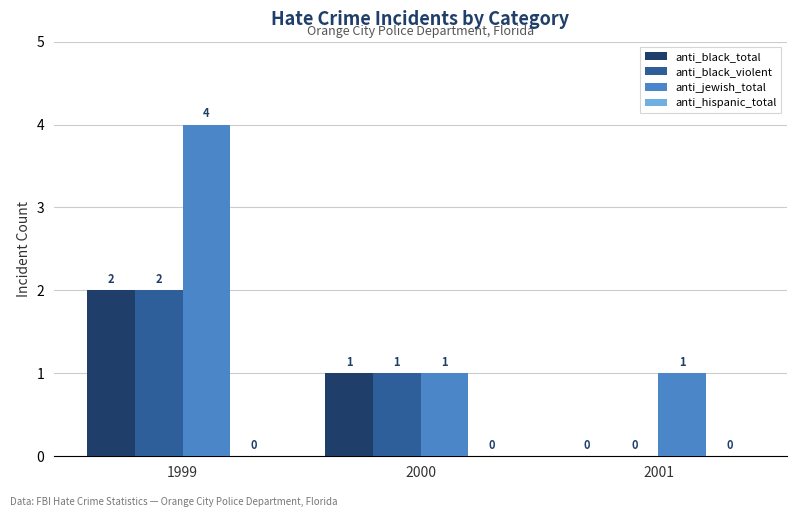

What is the sum of all anti_black_violent values?

3